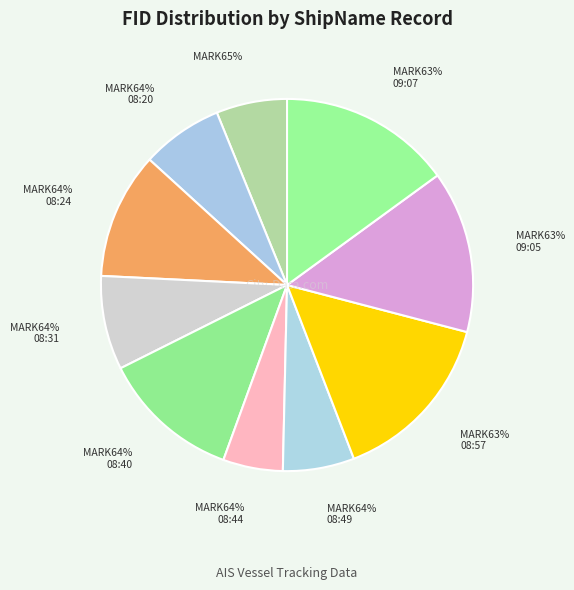

What percentage is the YIS NET MARK64% (08:49) slice, to the nearest percent?

6%